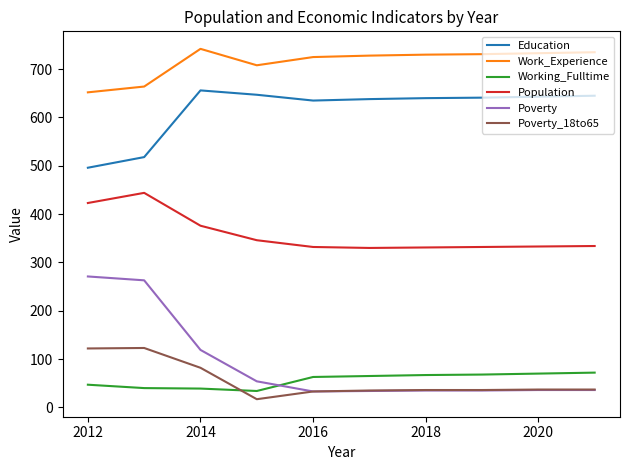

What is the lowest value of the Work_Experience series?

652